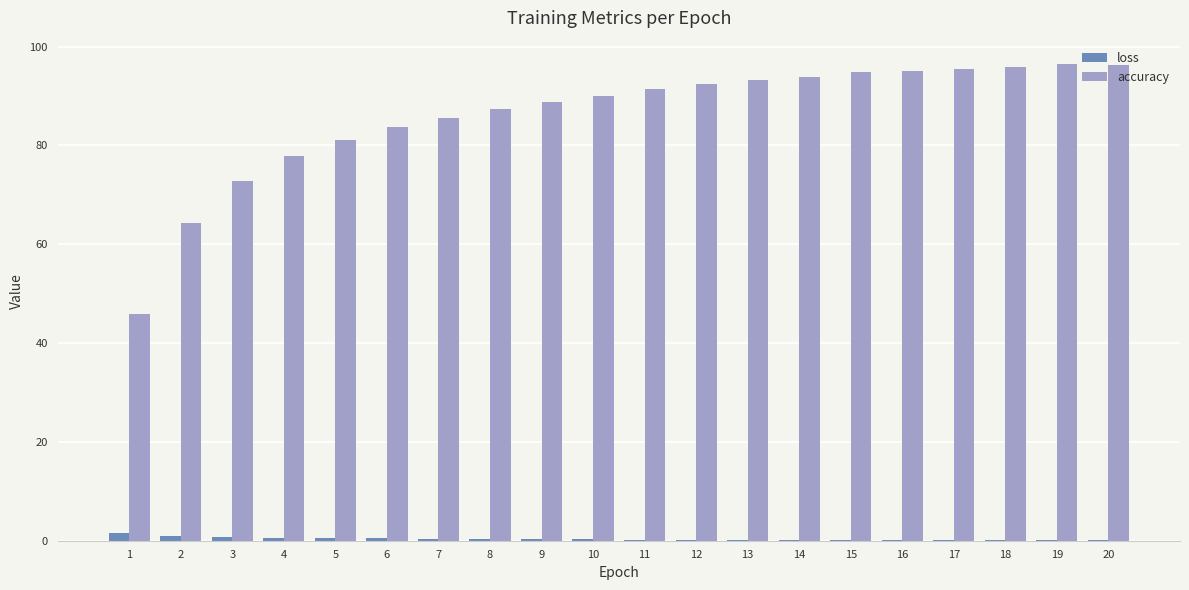

What are all the series names shown in the legend?

loss, accuracy